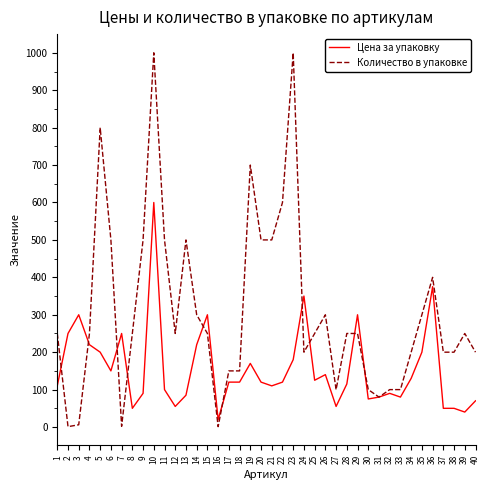

What is the sum of all Количество в упаковке values?

12440